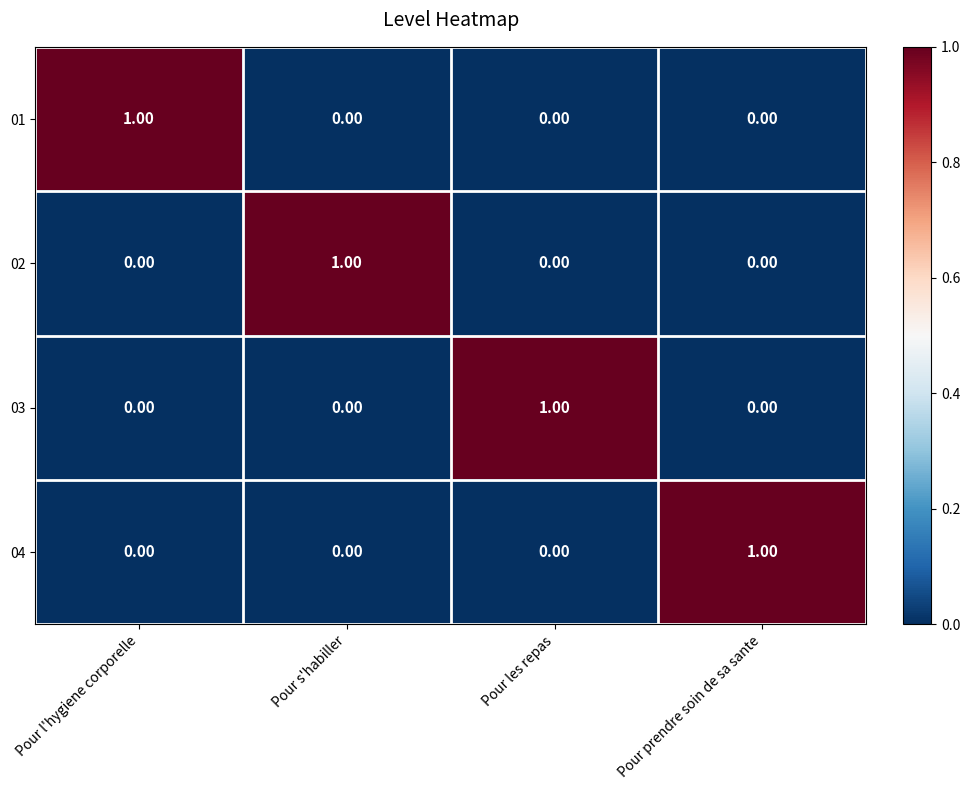

At how many categories does at least one series exceed 0?

4